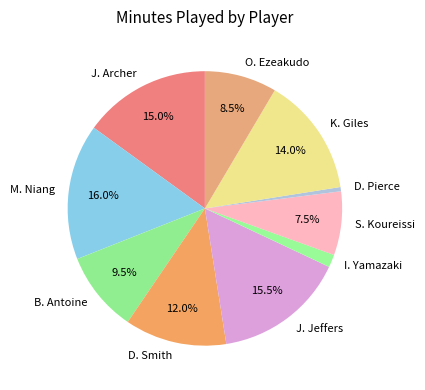

The S. Koureissi slice represents 14% of the pie. True or false?

False